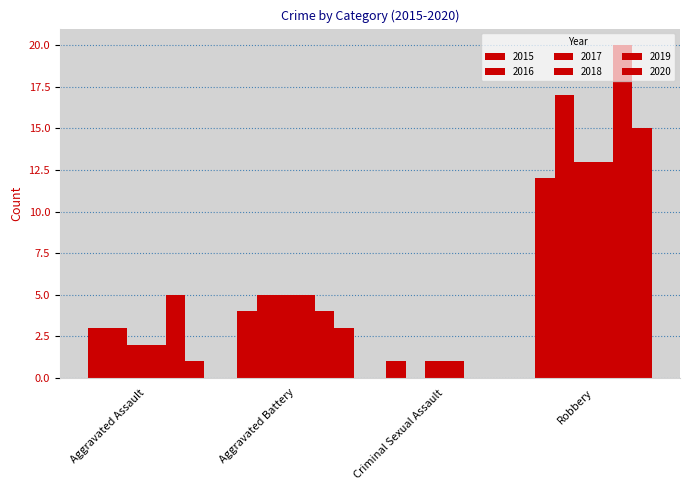

What is the average value of the 2015 series?

5